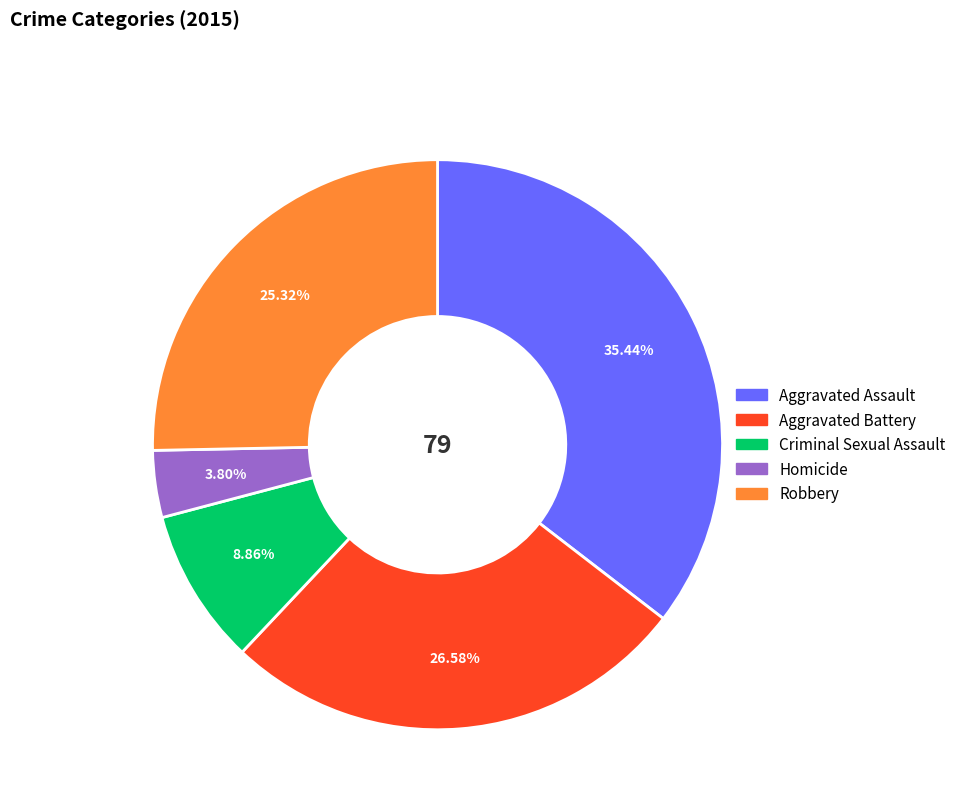

What is the ratio of the value at Homicide to the value at Aggravated Assault?

0.1